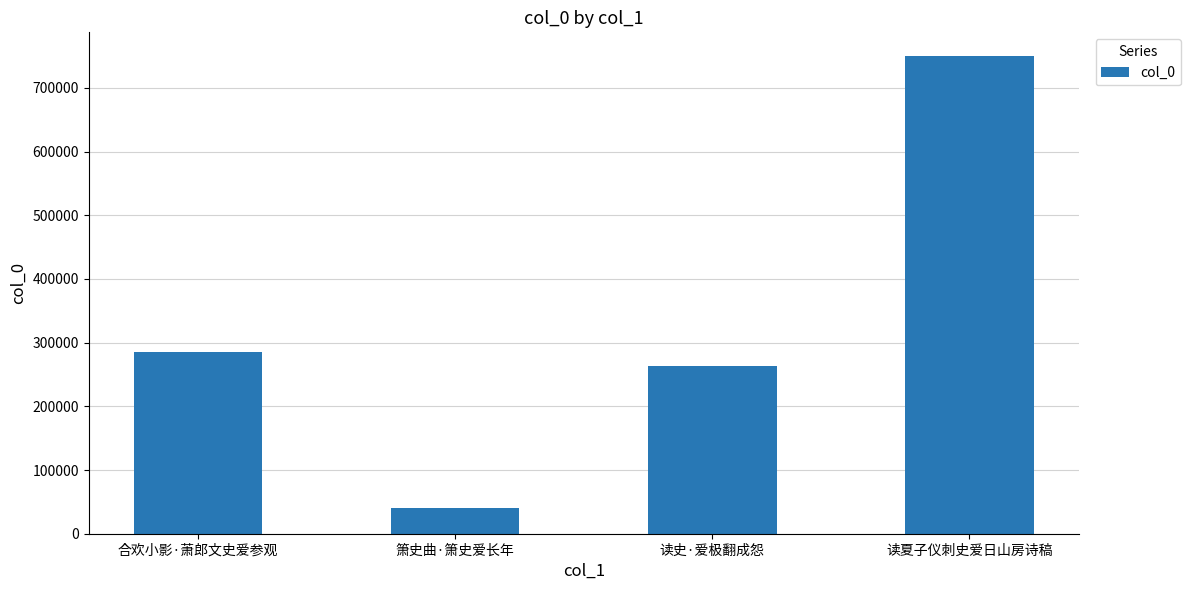

What is the label of the 2nd bar from the right?

读史·爱极翻成怨